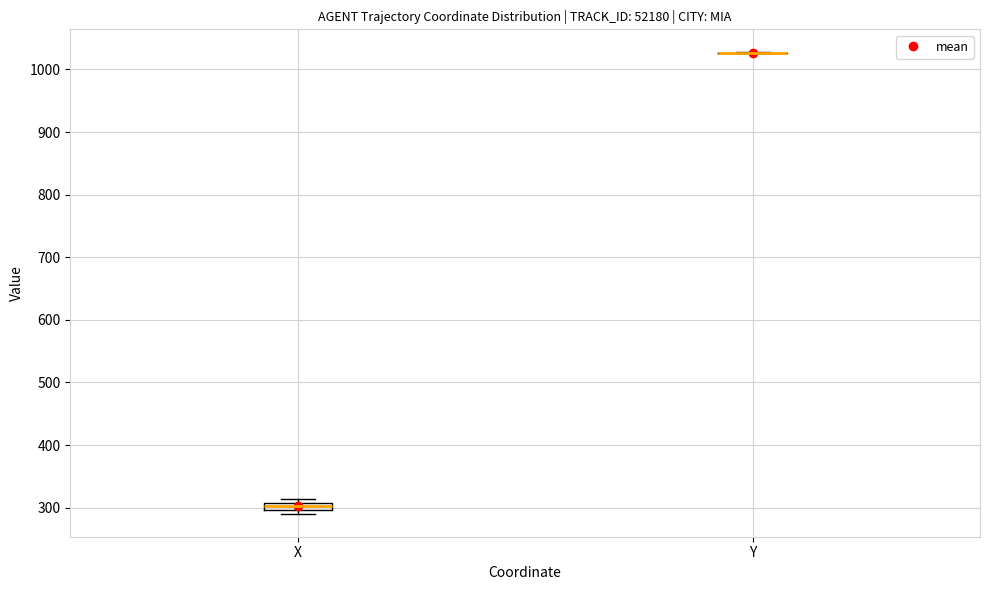

Where is the upper edge of the box for X on the y-axis? The values are not printed on the chart, so give them approximately, as read against the axis.

310